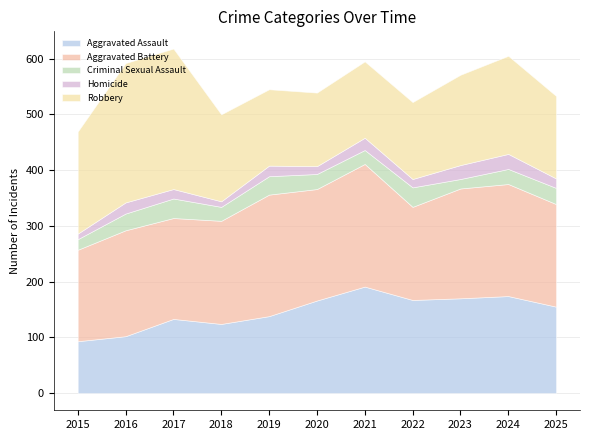

Read the Aggravated Assault value at 2024, to the nearest 5.

175